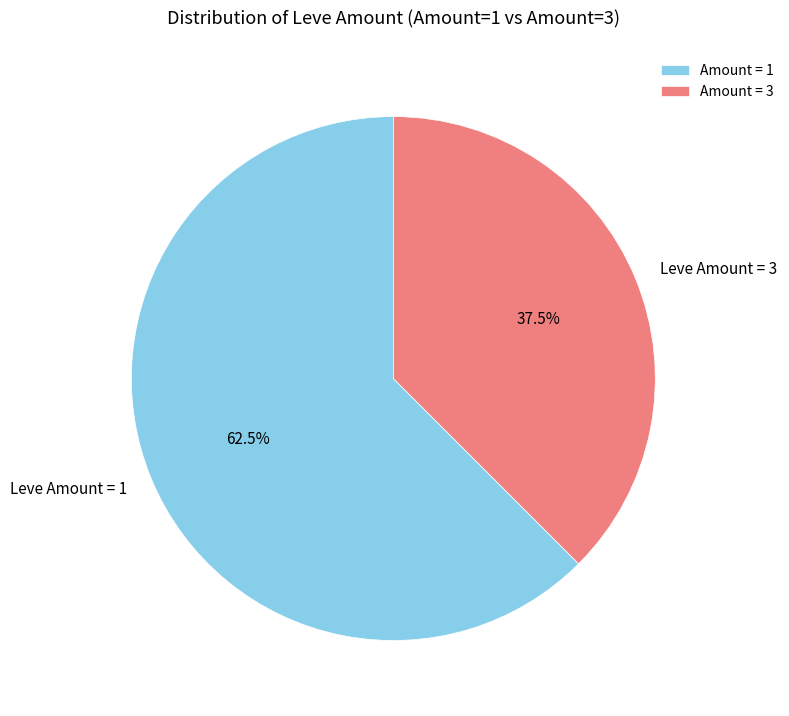

Is Leve Amount = 3 the majority of the pie?

No